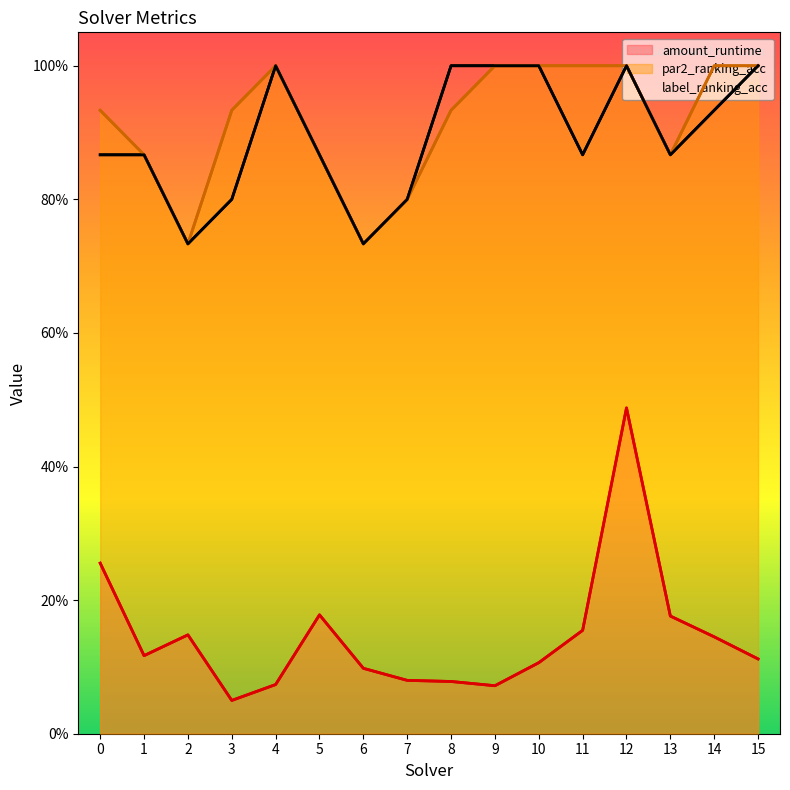

Reading left to right, list all the values displayed in this chart.

amount_runtime: 0.3	0.1	0.1	0.0	0.1	0.2	0.1	0.1	0.1	0.1	0.1	0.2	0.5	0.2	0.1	0.1
par2_ranking_acc: 0.9	0.9	0.7	0.9	1.0	0.9	0.7	0.8	0.9	1.0	1.0	1.0	1.0	0.9	1.0	1.0
label_ranking_acc: 0.9	0.9	0.7	0.8	1.0	0.9	0.7	0.8	1.0	1.0	1.0	0.9	1.0	0.9	0.9	1.0